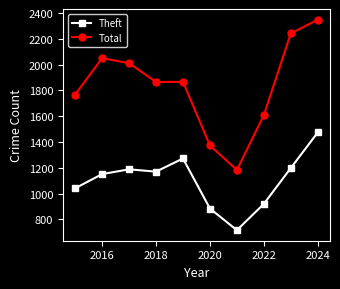

What is the smallest value displayed?

716